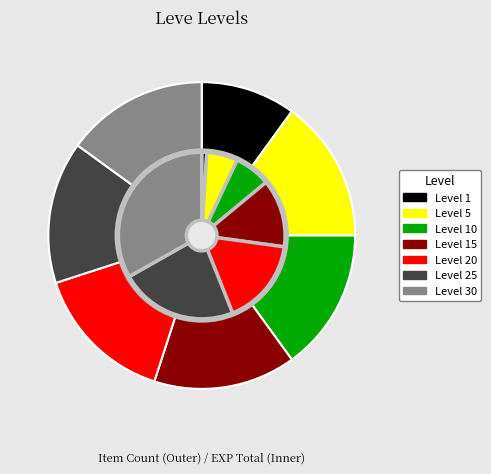

What is the ratio of the value at Leve Level 30 to the value at Leve Level 20?

1.0